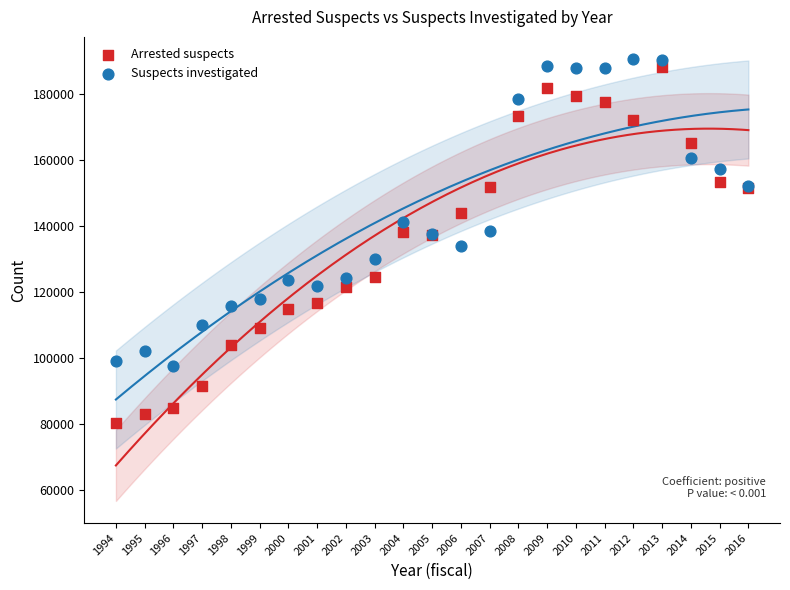

Which series reaches the maximum Y coordinate?

Suspects investigated